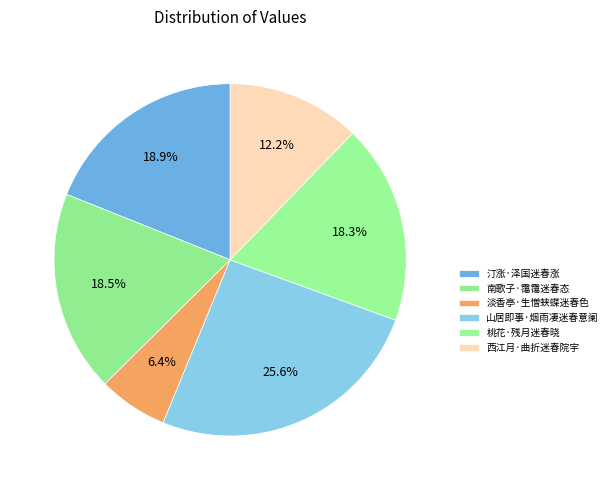

Does 西江月·曲折迷春院宇 represent more than half of the total?

No